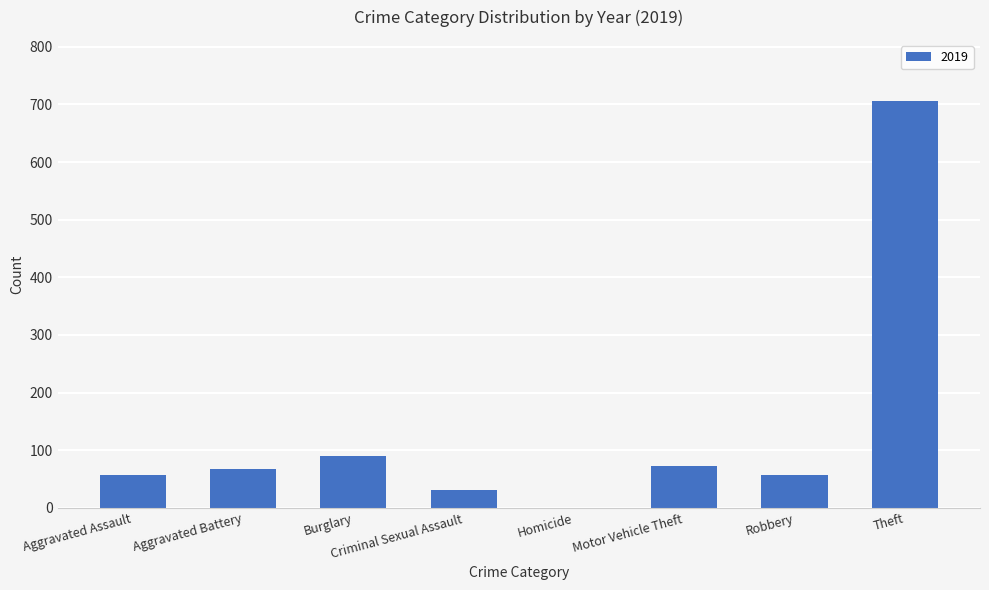

Approximately how many times larger is the value at Aggravated Battery compared to Robbery?

1.2